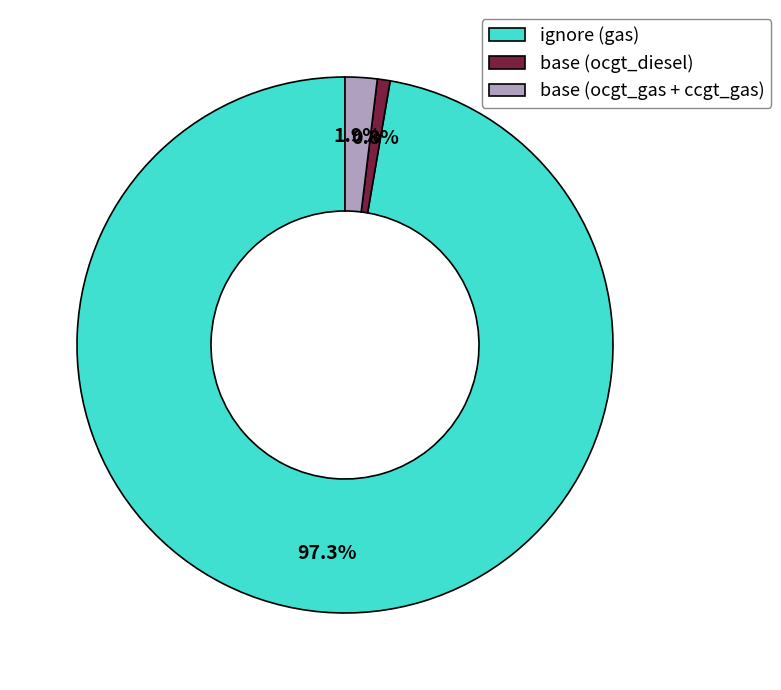

Between base (ocgt_gas + ccgt_gas) and ignore (gas), which is larger?

ignore (gas)